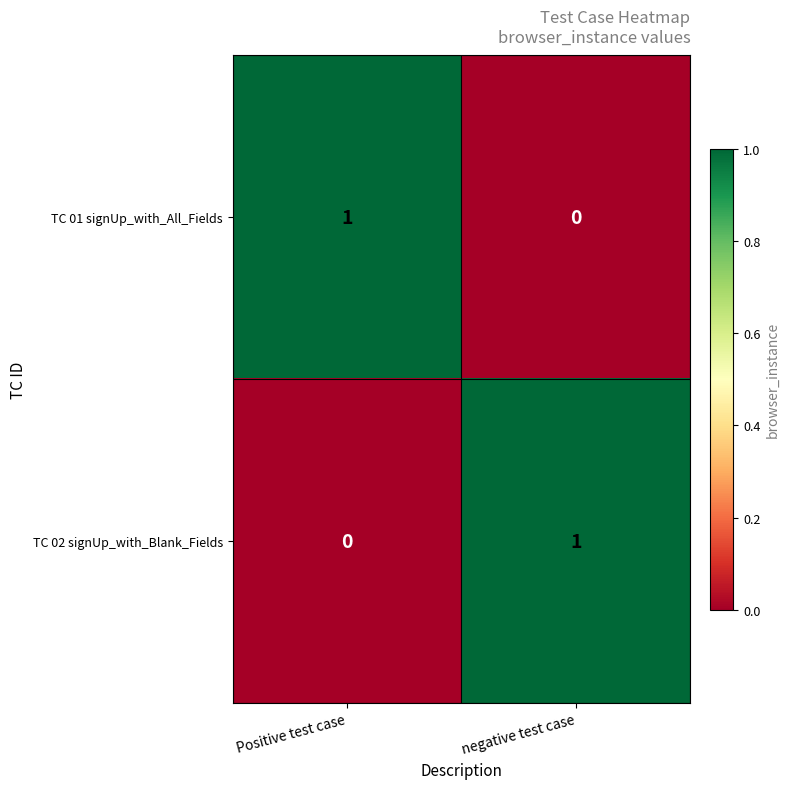

Rank the categories by TC 01 signUp_with_All_Fields value from highest to lowest.

Positive test case, negative test case